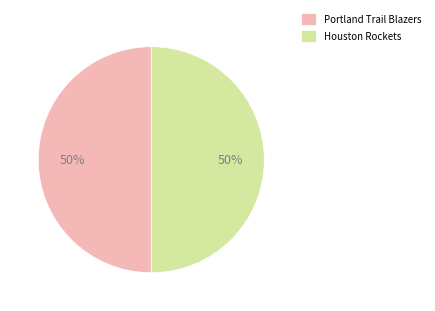

To the nearest percent, what is the difference between the Portland Trail Blazers and Houston Rockets slice percentages?

0%